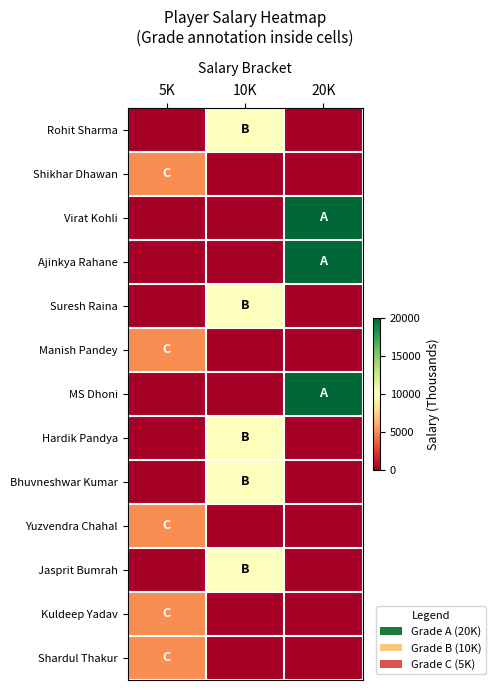

What is the total value across all series at 5K?

25000